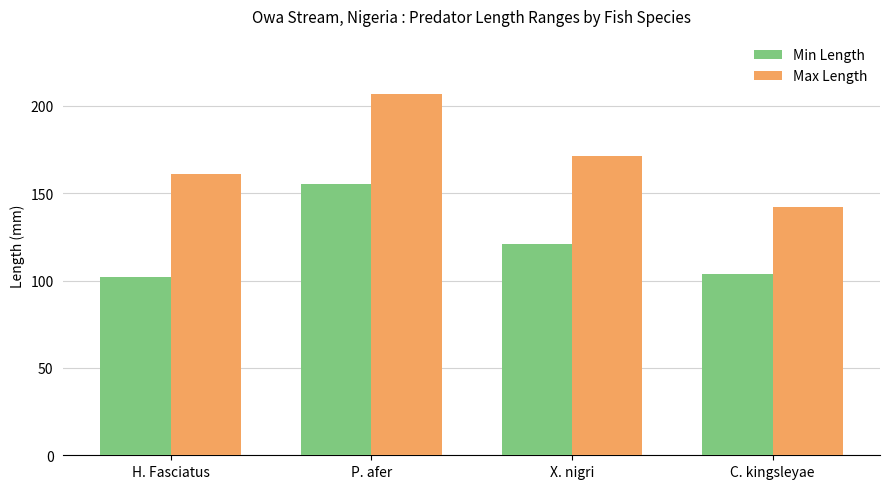

Which series has the widest spread of values?

Max Length